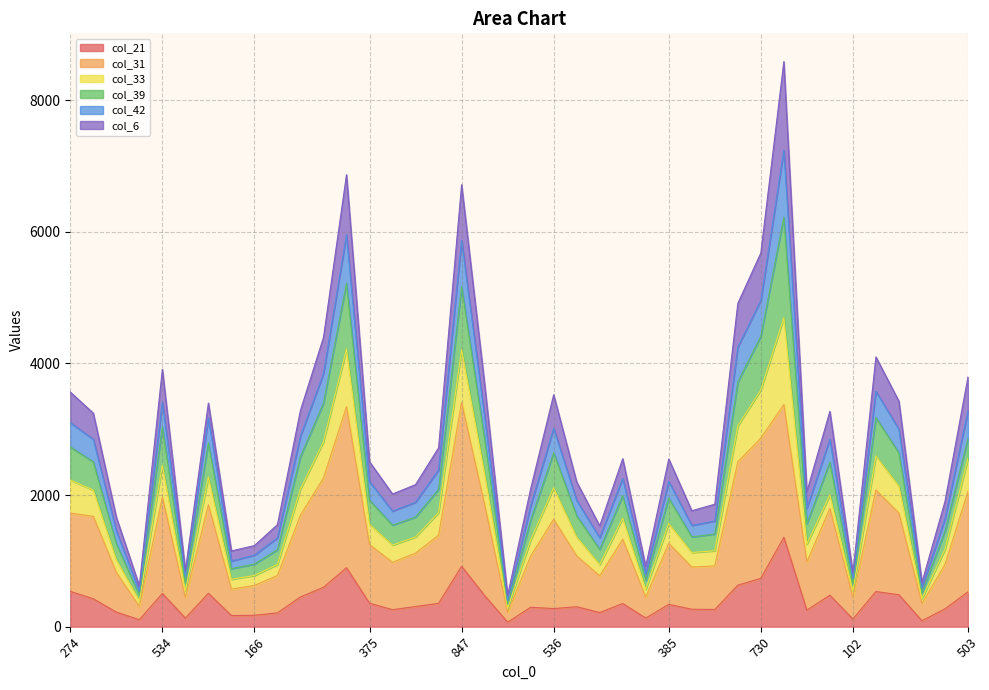

What is the approximate value of col_31 at 354?

1390